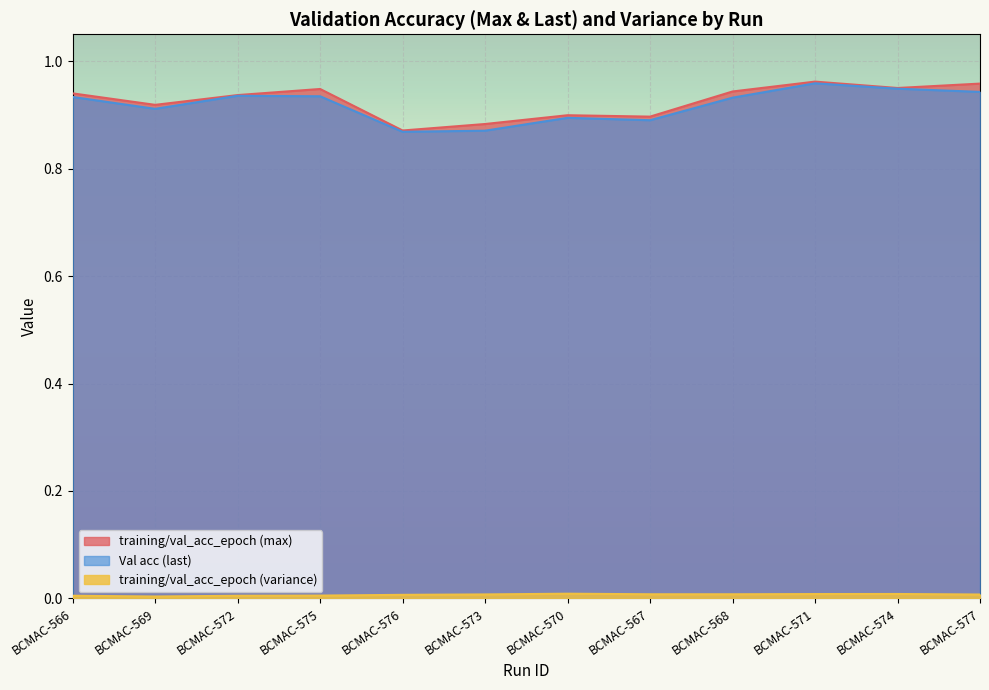

In training/val_acc_epoch (variance), how many points are higher than both neighbors (excluding endpoints)?

2